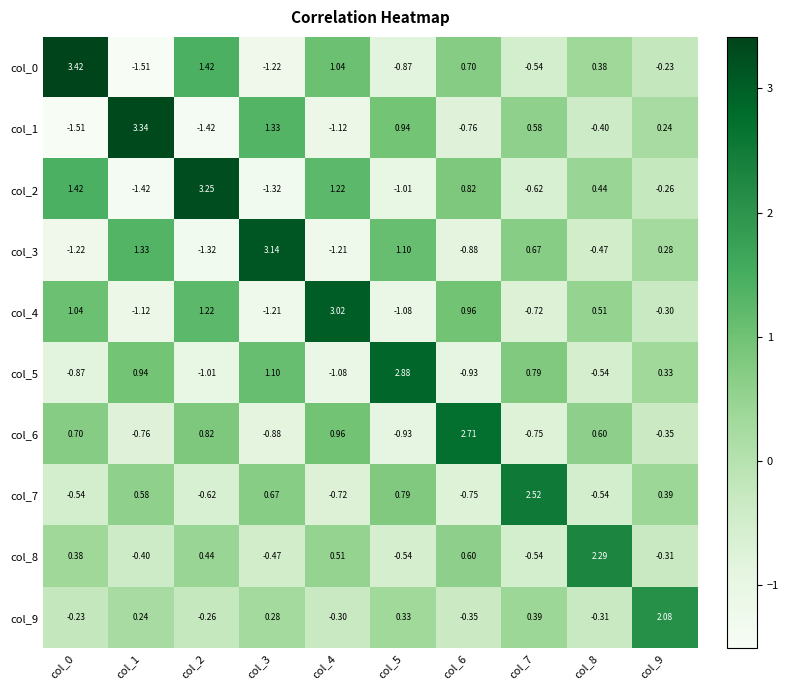

Is the value of col_2 at col_1 greater than the value of col_8 at col_9?

No